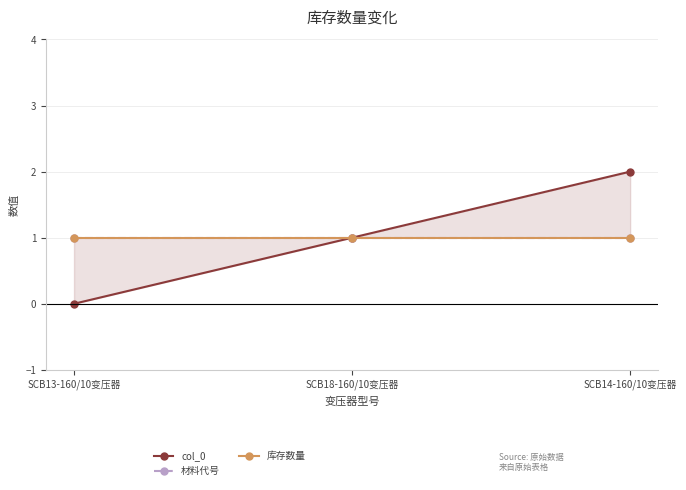

Reading right to left, list all the values displayed in this chart.

col_0: 2	1	0
材料代号: 1	1	1
库存数量: 1	1	1